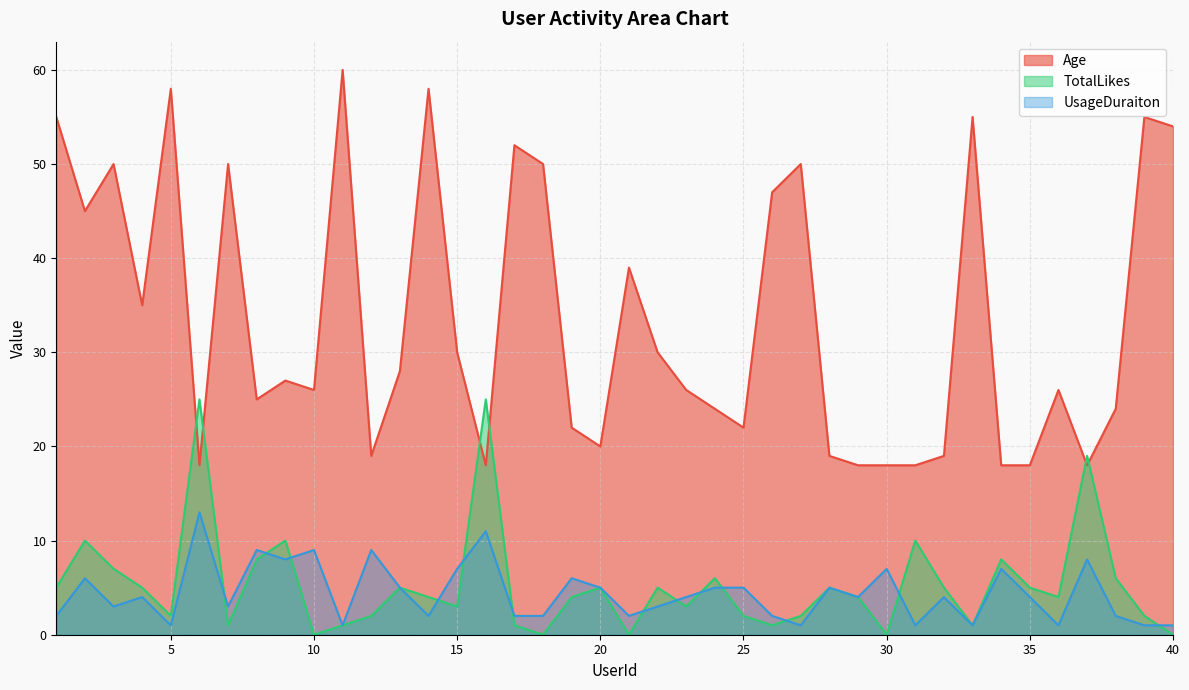

How many series are shown in this chart?

3